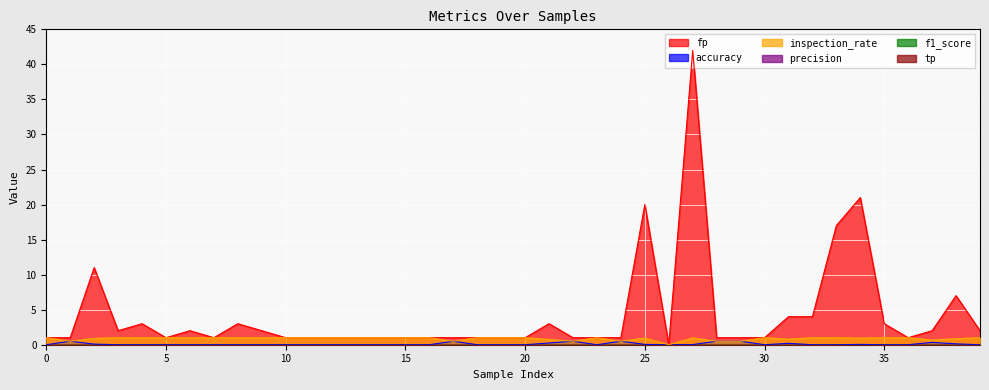

Is the value of accuracy at 24 greater than the value of fp at 19?

No